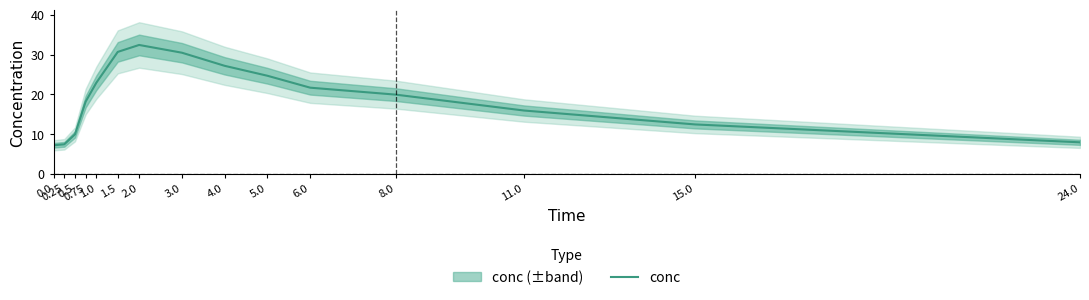

True or false: the data shows 30.7 at 1.5.

True